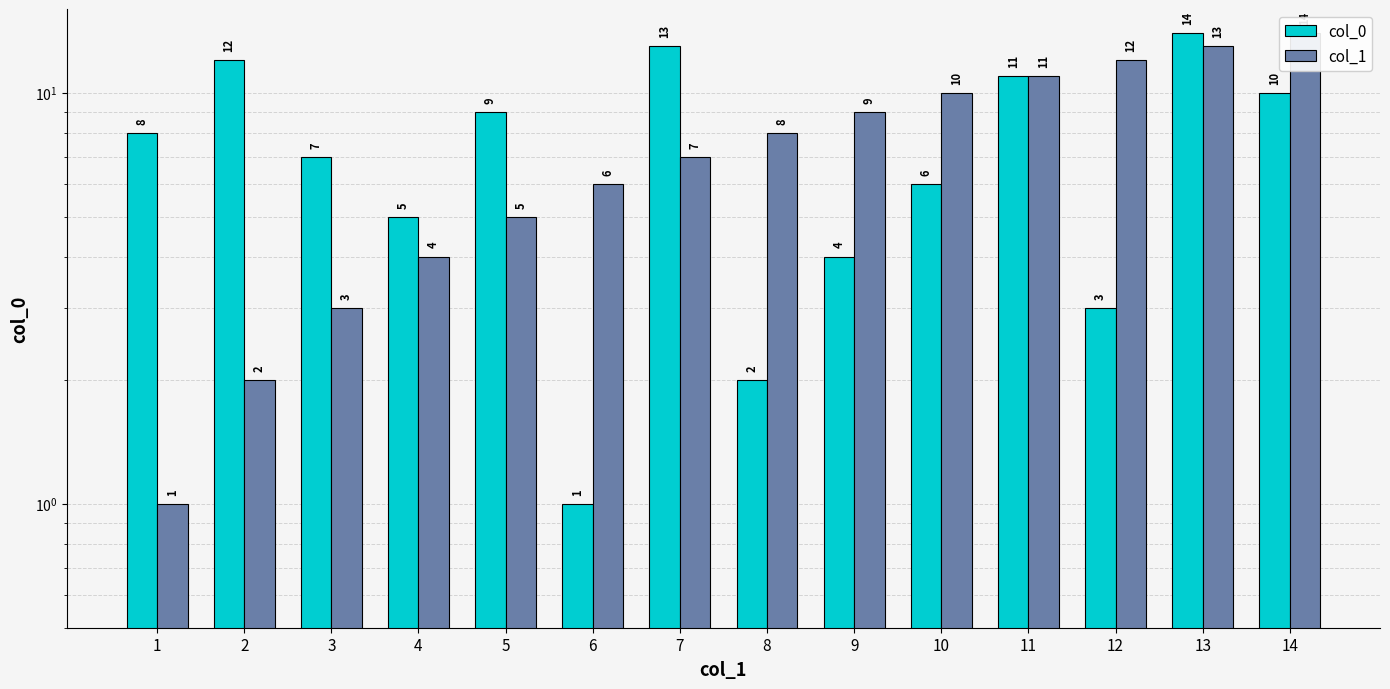

At which label does col_1 reach its peak?

14